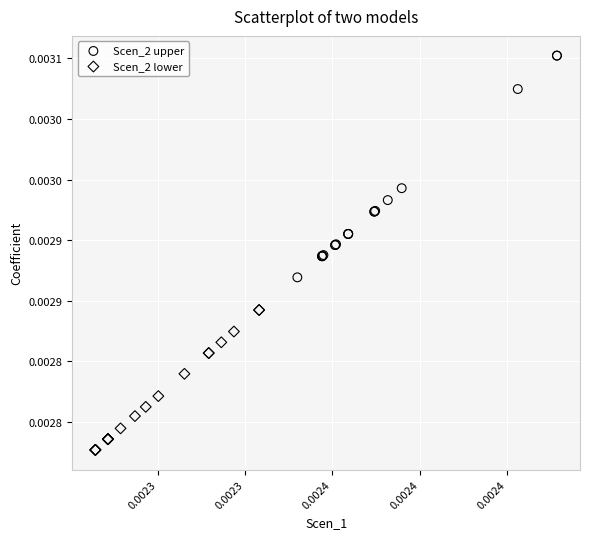

Which series has the widest spread of Y values?

Scen_2 upper